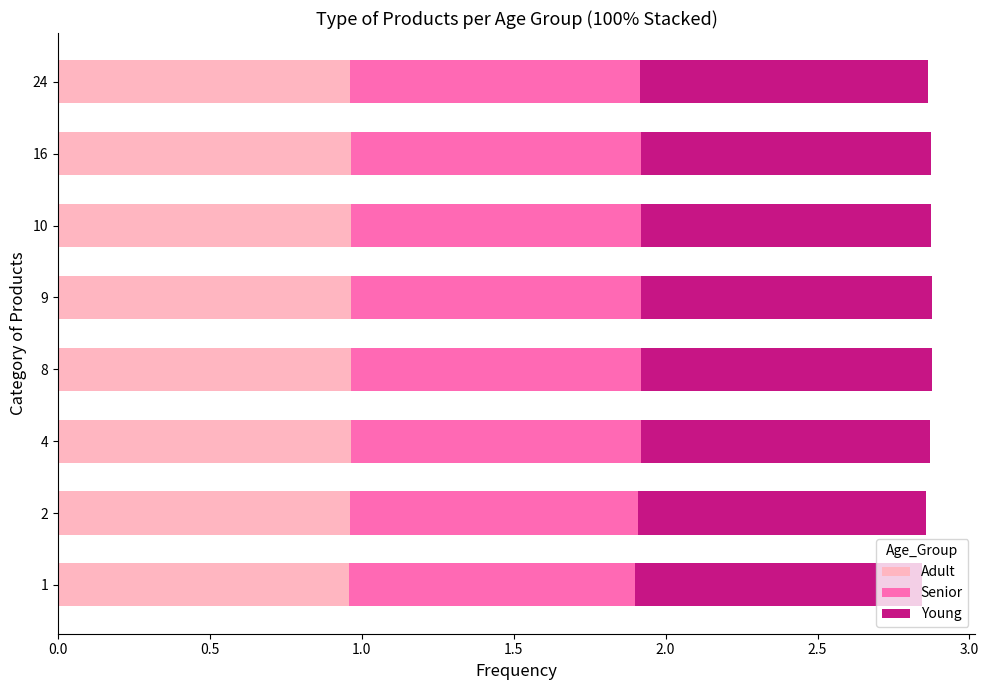

What is the total value across all series at 24?

2.9